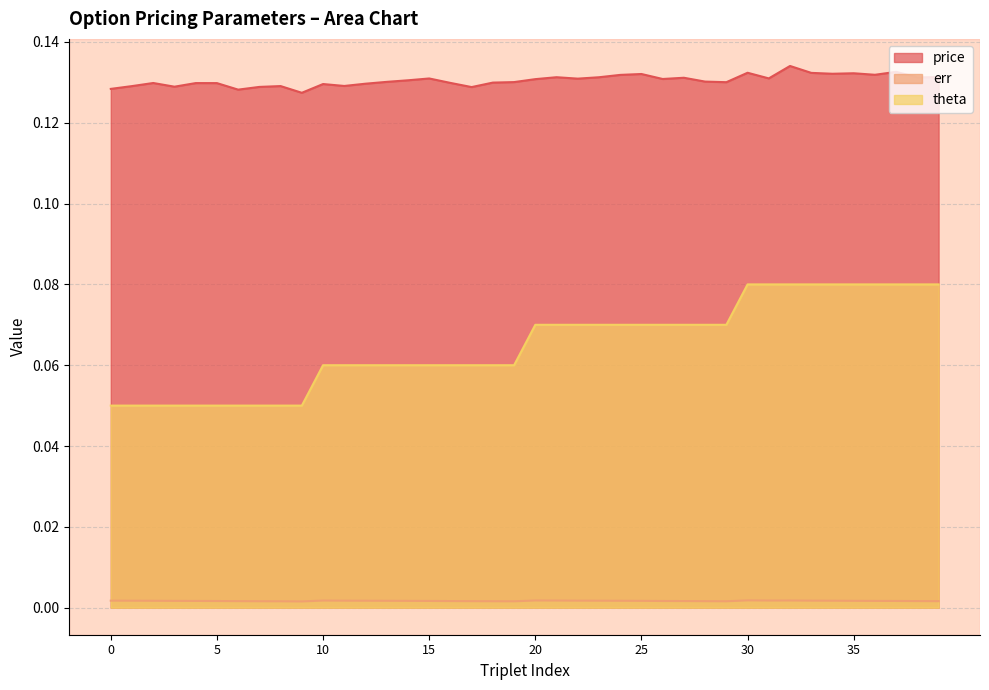

Reading right to left, what are all the values shown in this chart?

price: 0.1	0.1	0.1	0.1	0.1	0.1	0.1	0.1	0.1	0.1	0.1	0.1	0.1	0.1	0.1	0.1	0.1	0.1	0.1	0.1	0.1	0.1	0.1	0.1	0.1	0.1	0.1	0.1	0.1	0.1	0.1	0.1	0.1	0.1	0.1	0.1	0.1	0.1	0.1	0.1
err: 0.0	0.0	0.0	0.0	0.0	0.0	0.0	0.0	0.0	0.0	0.0	0.0	0.0	0.0	0.0	0.0	0.0	0.0	0.0	0.0	0.0	0.0	0.0	0.0	0.0	0.0	0.0	0.0	0.0	0.0	0.0	0.0	0.0	0.0	0.0	0.0	0.0	0.0	0.0	0.0
theta: 0.1	0.1	0.1	0.1	0.1	0.1	0.1	0.1	0.1	0.1	0.1	0.1	0.1	0.1	0.1	0.1	0.1	0.1	0.1	0.1	0.1	0.1	0.1	0.1	0.1	0.1	0.1	0.1	0.1	0.1	0.1	0.1	0.1	0.1	0.1	0.1	0.1	0.1	0.1	0.1